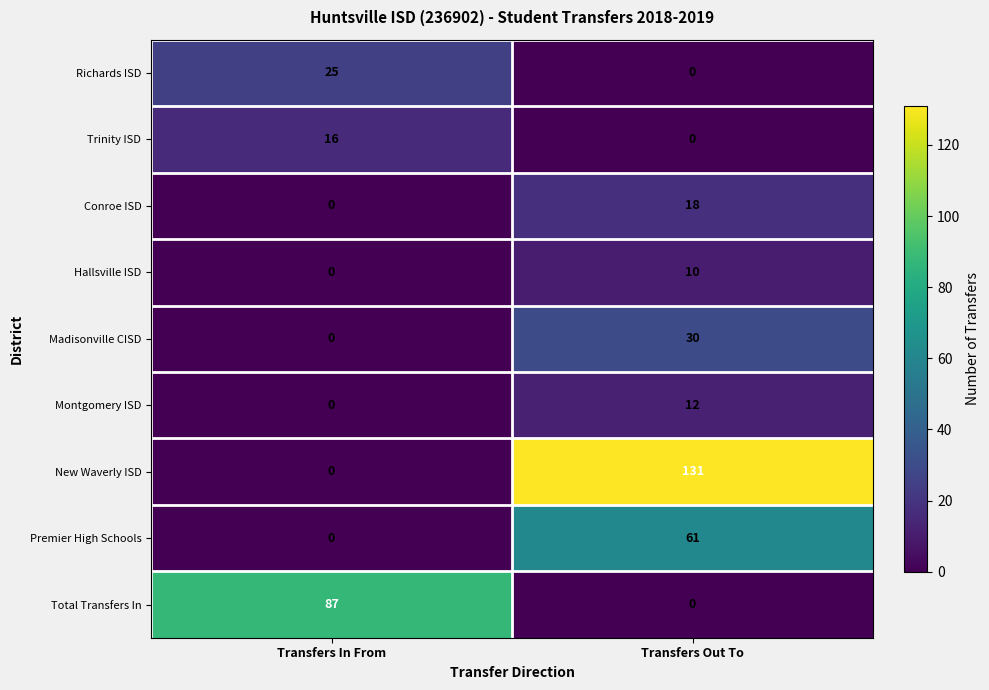

Is it true that Trinity ISD equals 27 at Transfers In From?

False